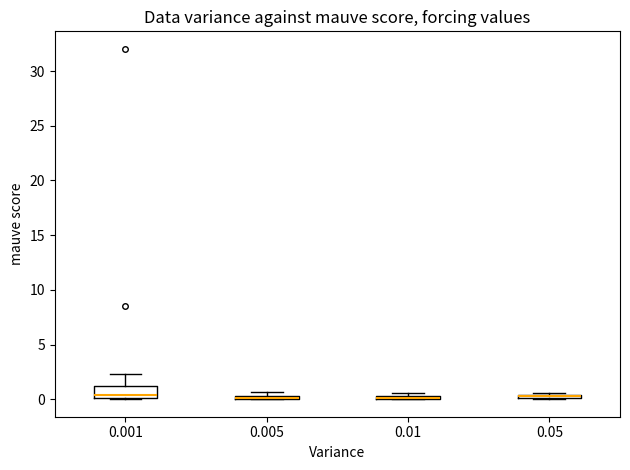

Where is the lower edge of the box at x = 0.01 on the y-axis? The values are not printed on the chart, so give them approximately, as read against the axis.

0.0